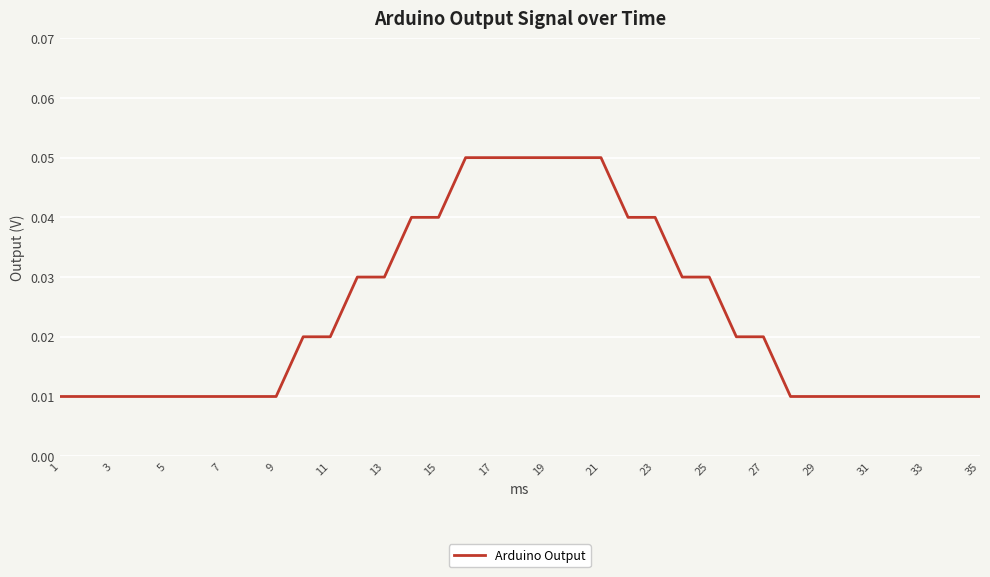

How many lines are shown in the chart?

1